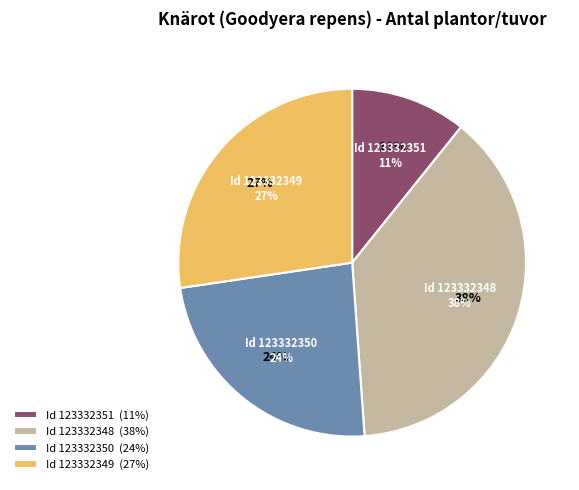

Is there a majority slice in this chart?

No